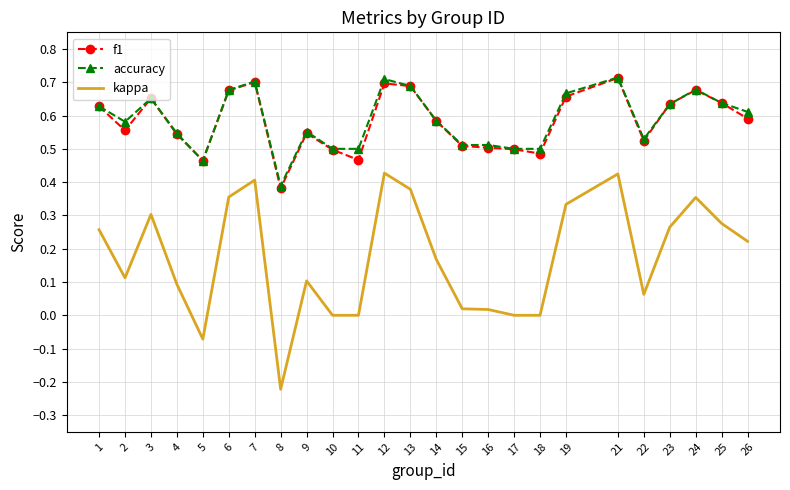

At which label does f1 reach its minimum?

8